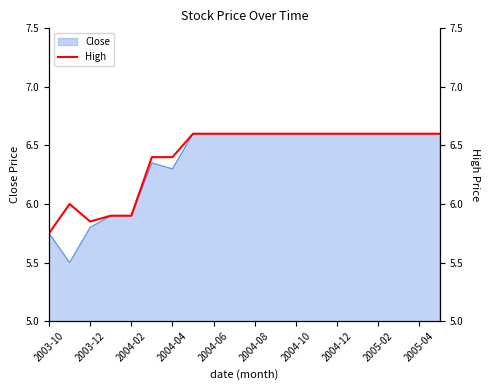

Is it true that Close equals 9.8 at 2004-02?

False